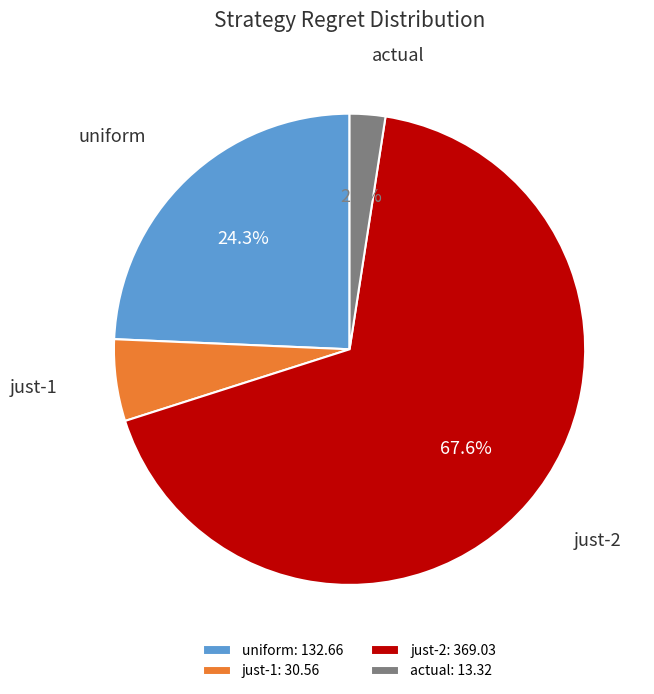

To the nearest percent, what portion does just-2 represent?

68%